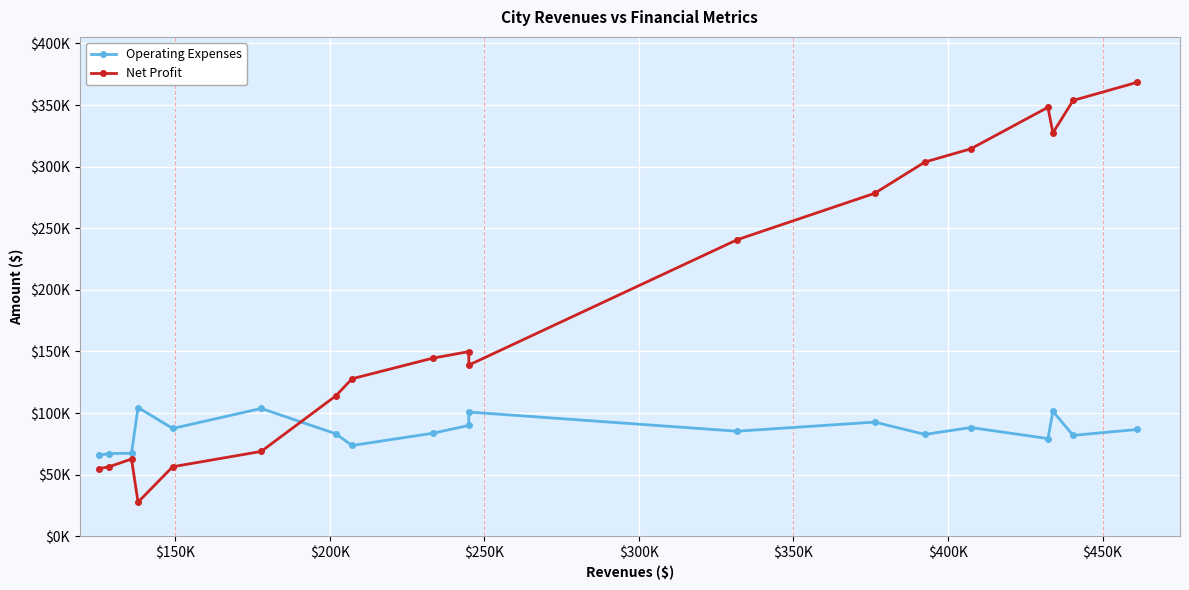

What are all the series names shown in the legend?

Operating Expenses, Net Profit